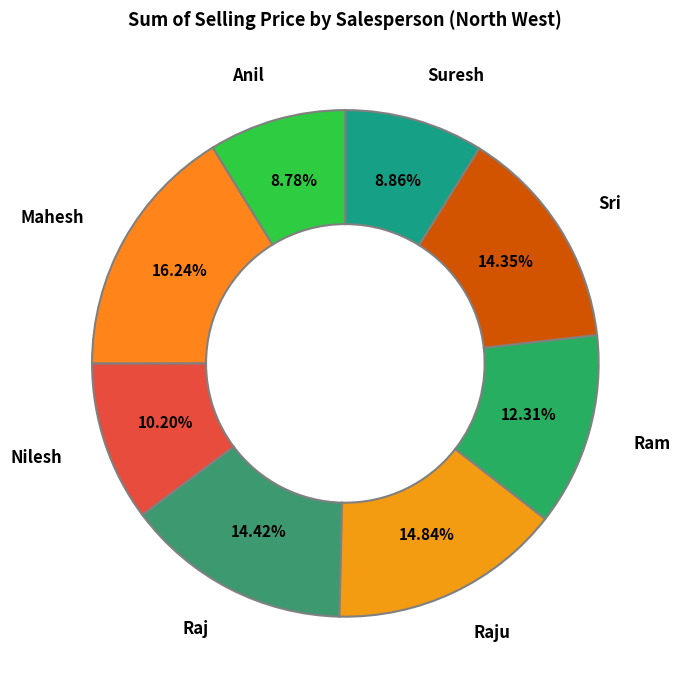

What percentage is the Suresh slice, to the nearest percent?

9%